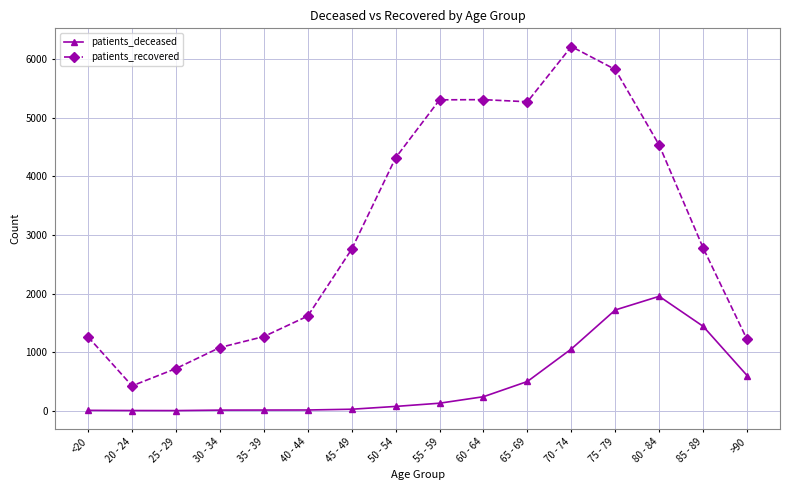

What is the difference between the patients_deceased values at 40 - 44 and 45 - 49?

13